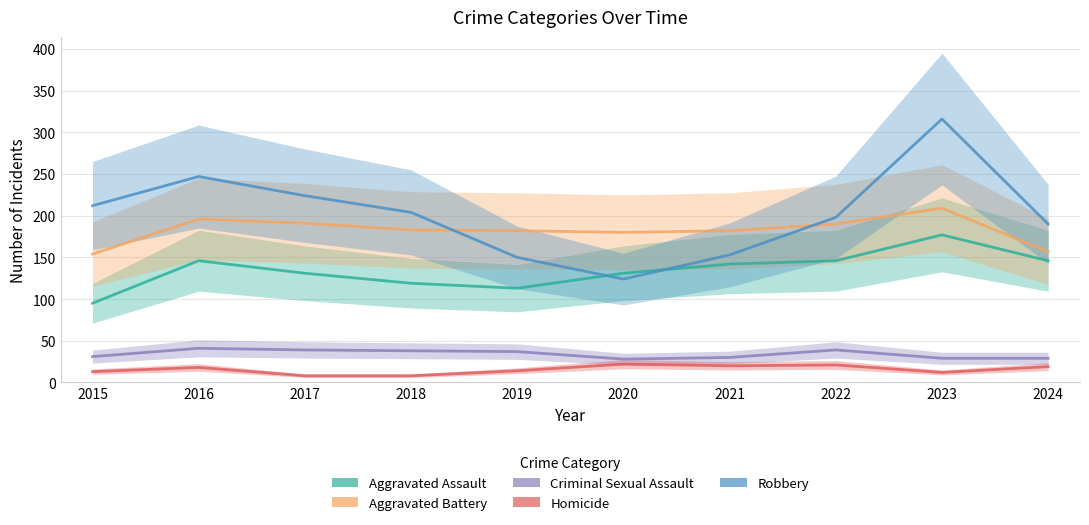

What is the value of the Aggravated Battery point at the 1st from the left?

154